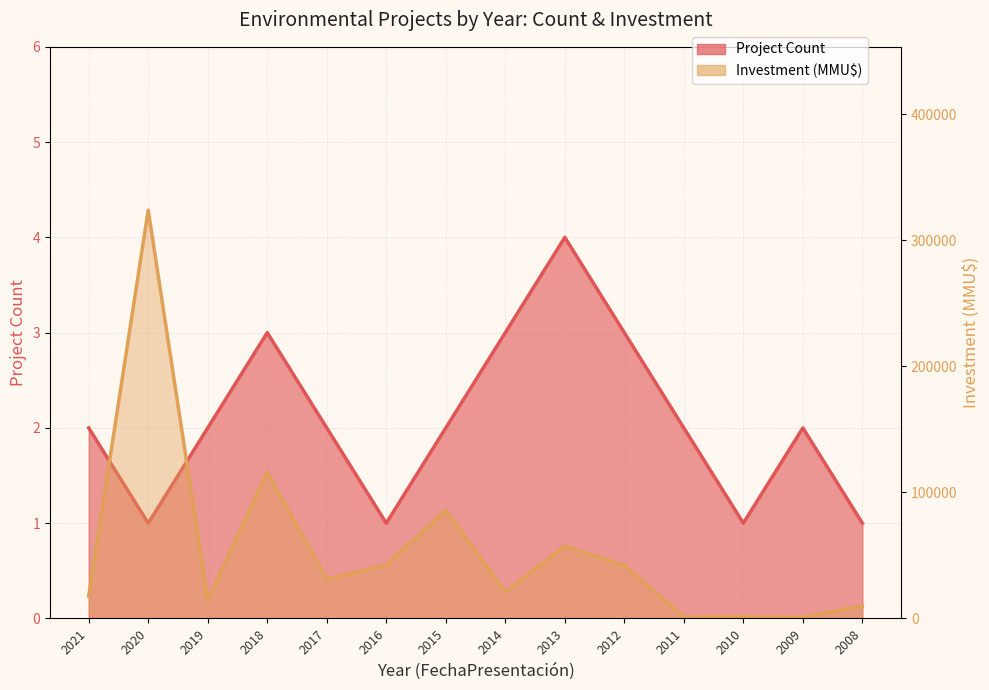

Where is the first local maximum for Project Count?

2018